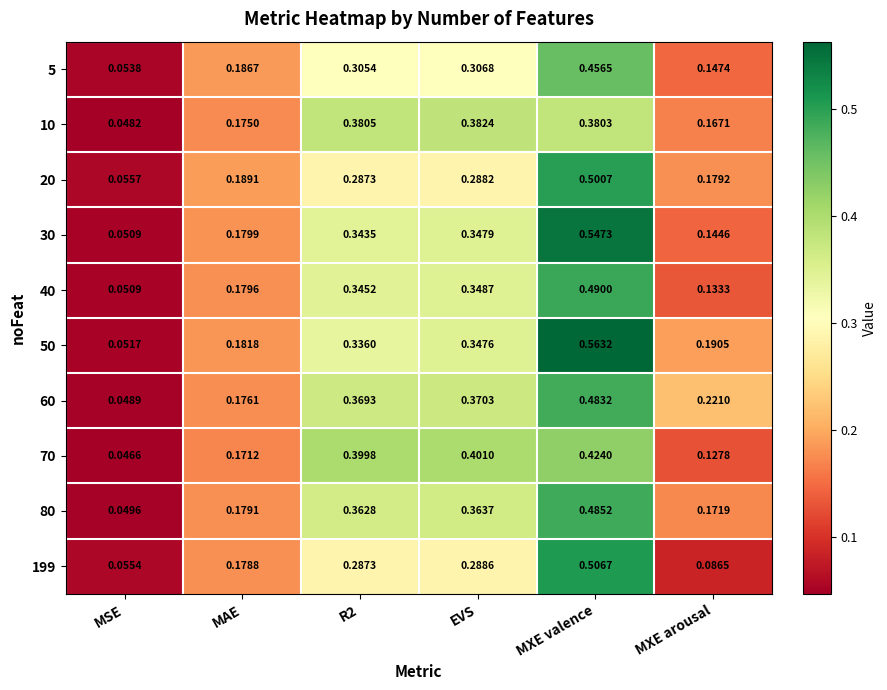

Where is 40 nearest to the value 0?

MSE